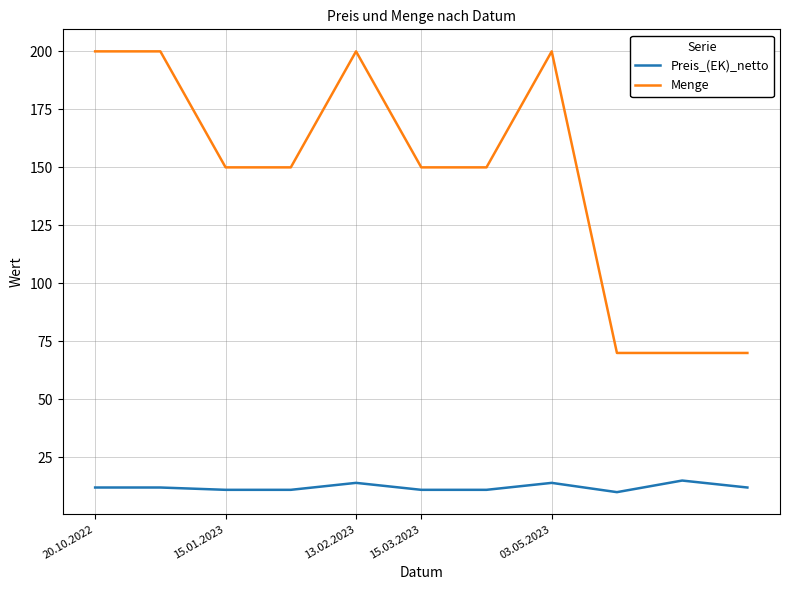

Which series has the largest total across all categories?

Menge